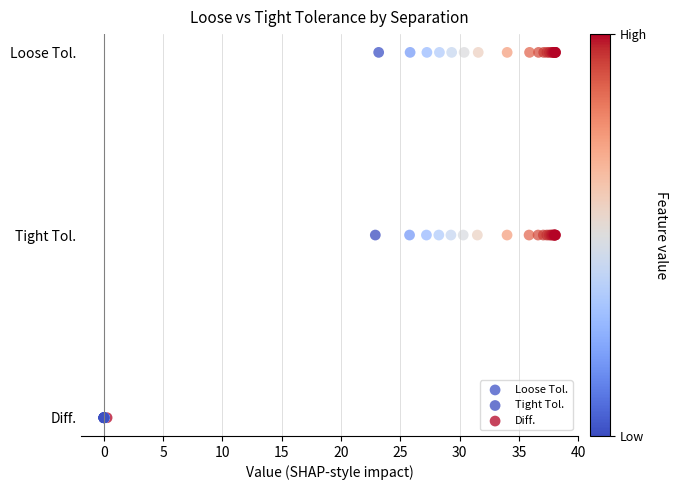

Which series contains the lowest Y value?

Diff.